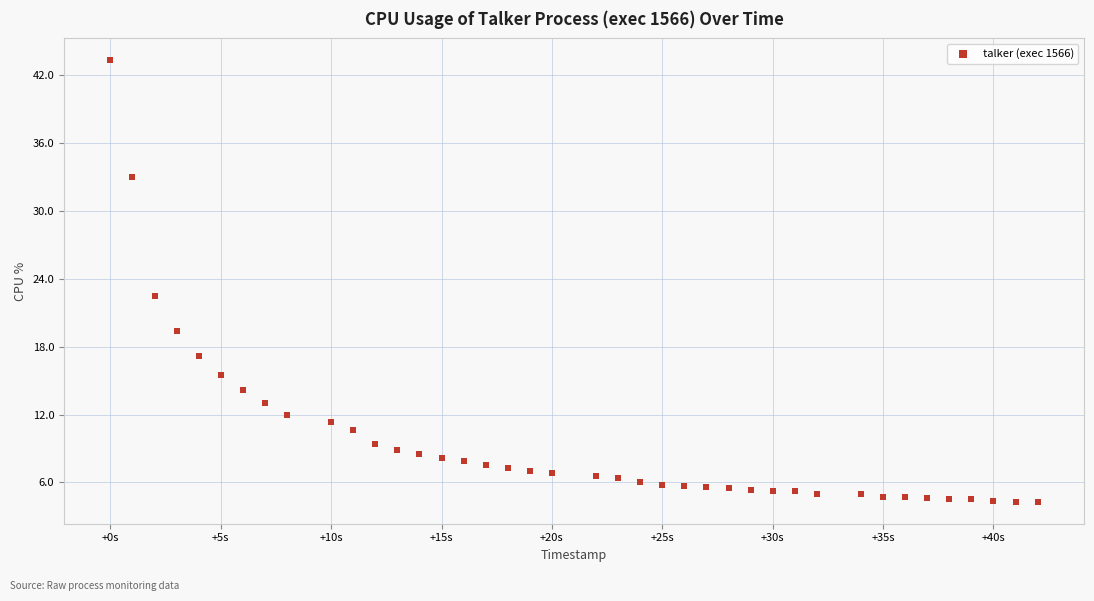

What Y value in the scatter plot is closest to 23?

22.5